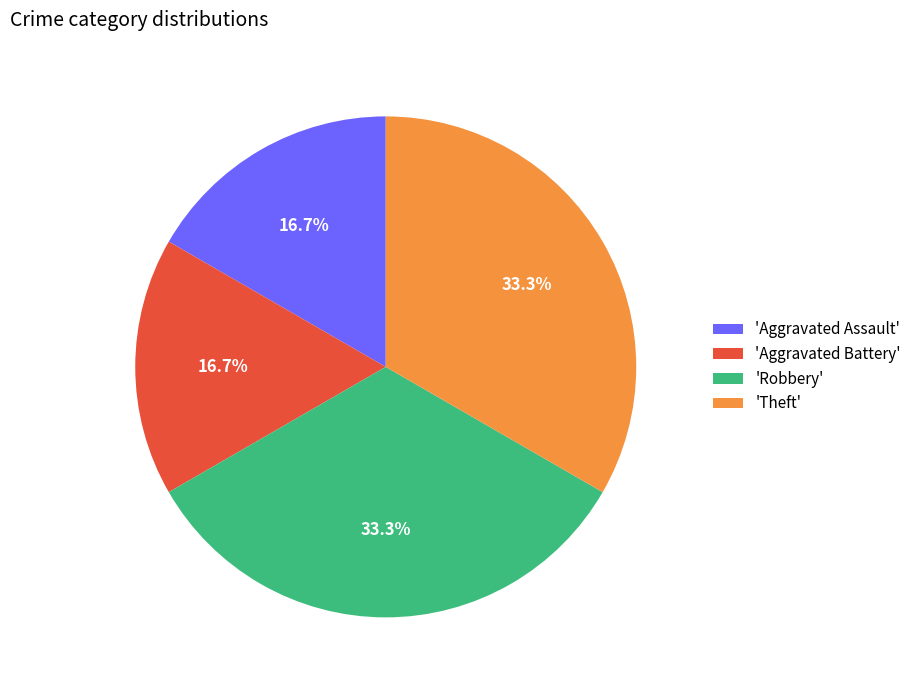

Approximately how many times larger is the value at 'Theft' compared to 'Aggravated Assault'?

2.0